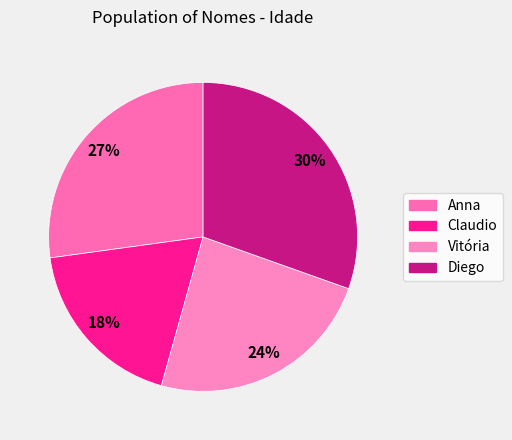

The Vitória slice represents 17% of the pie. True or false?

False